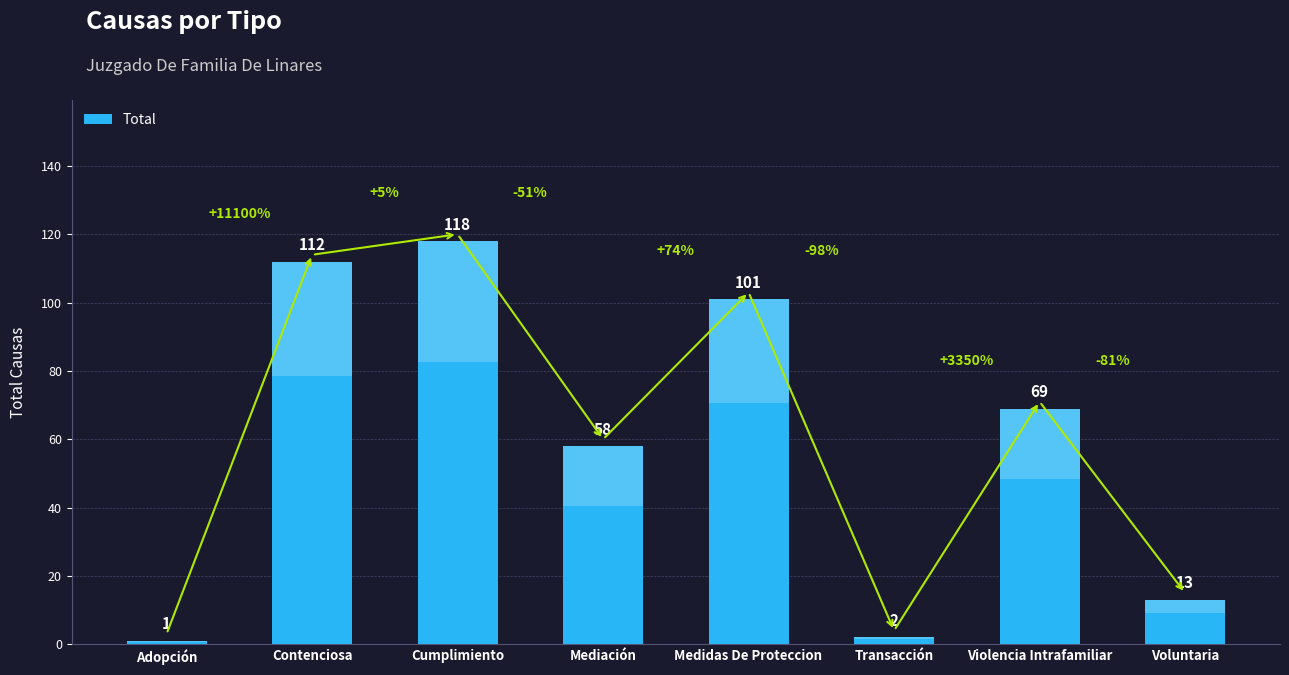

Which label corresponds to the smallest value in the chart?

Adopción